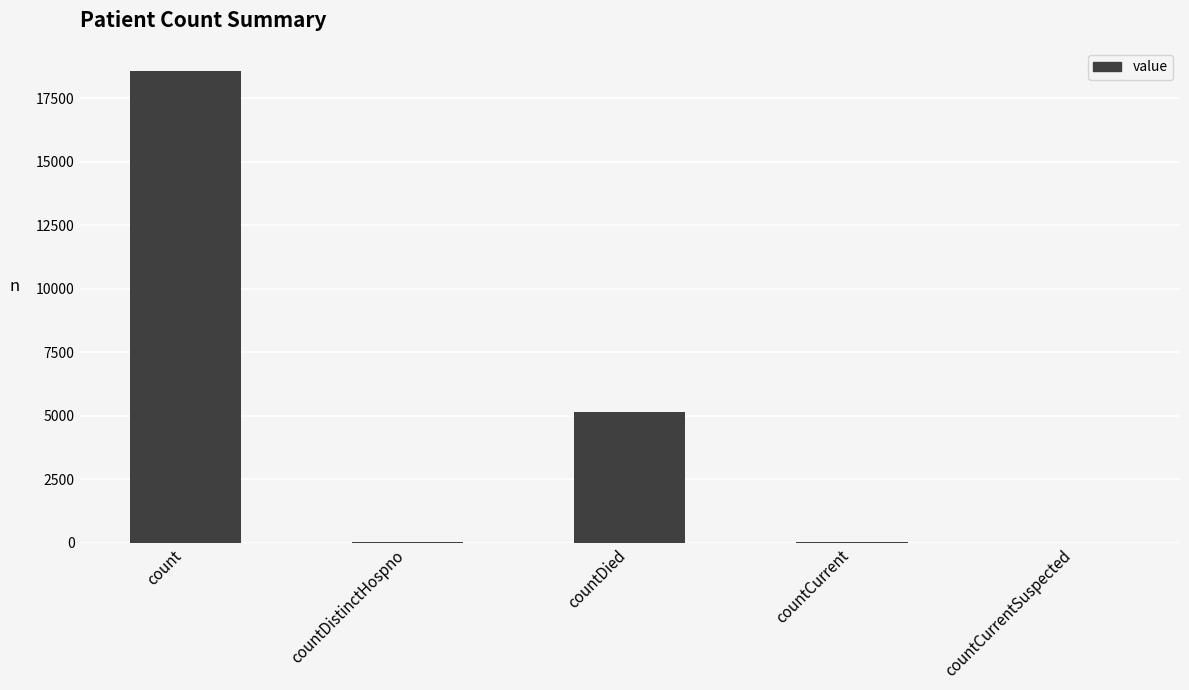

Which label corresponds to the largest value in the chart?

count